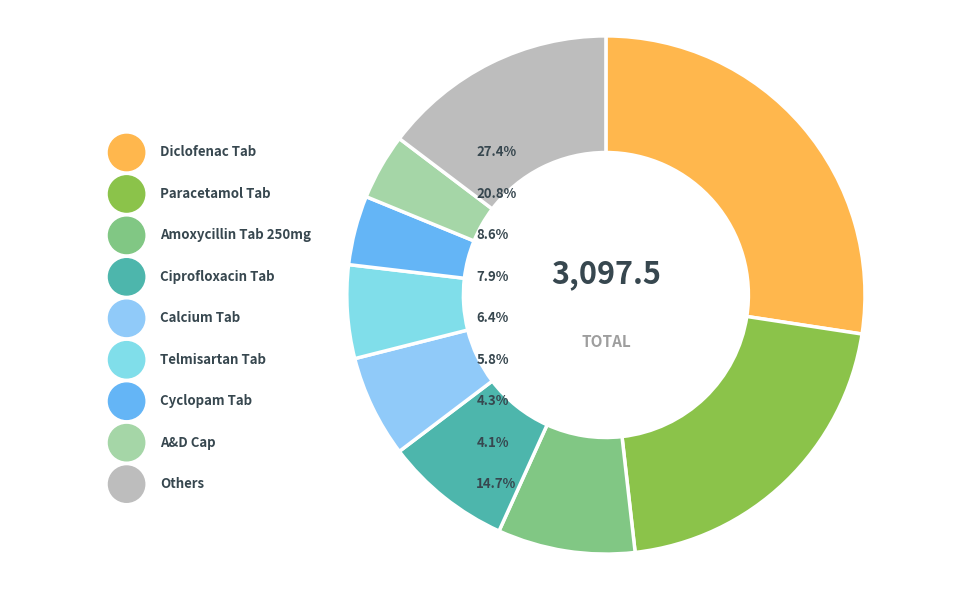

To the nearest percent, what is the combined percentage of Ciprofloxacin Tab and Diclofenac Tab?

35%